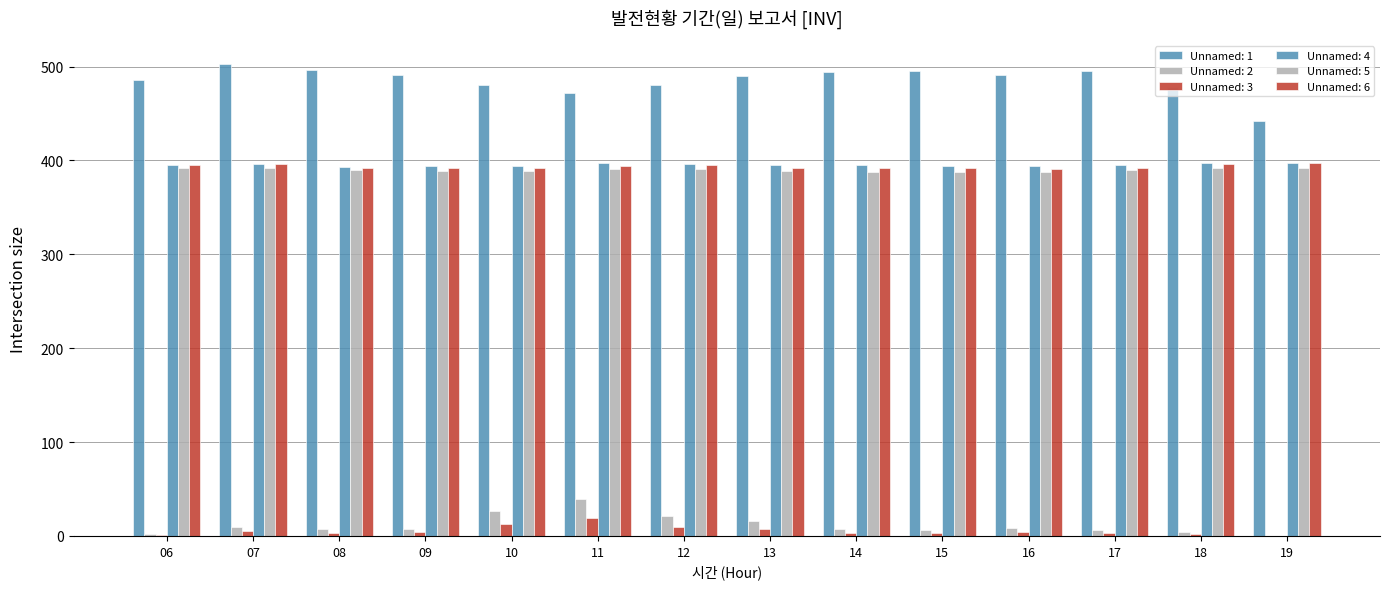

Are the bars horizontal?

No